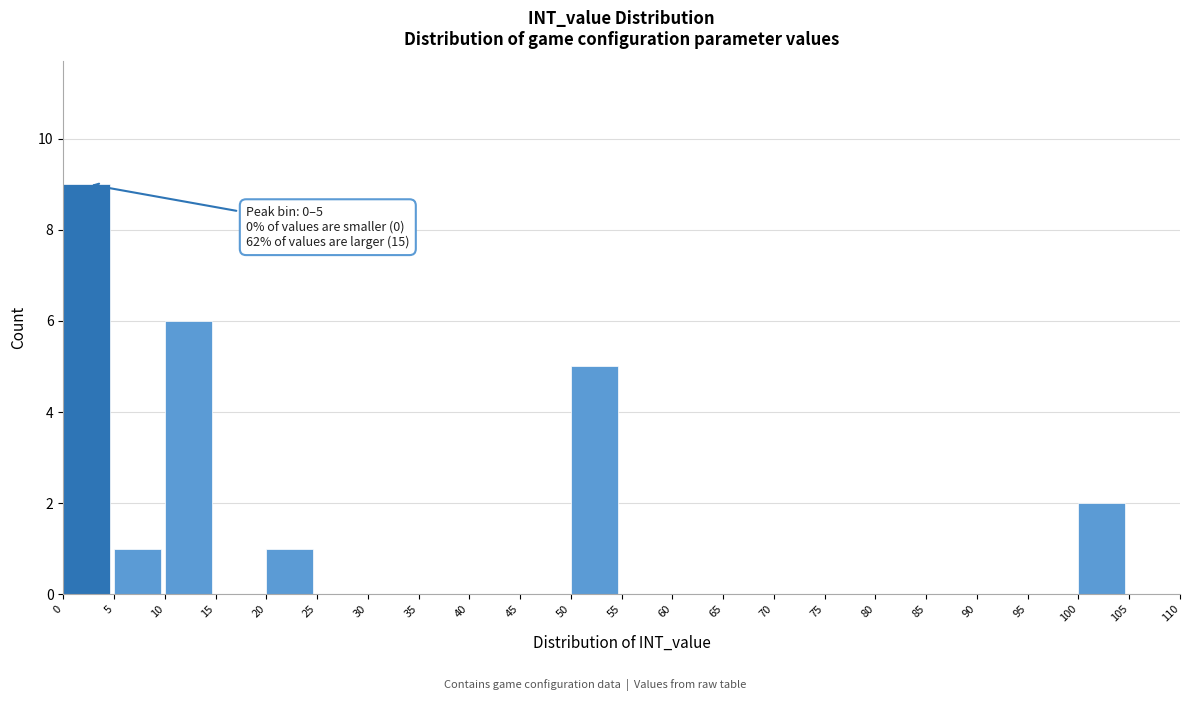

Which range on the x-axis has the tallest bar?

0 to 5